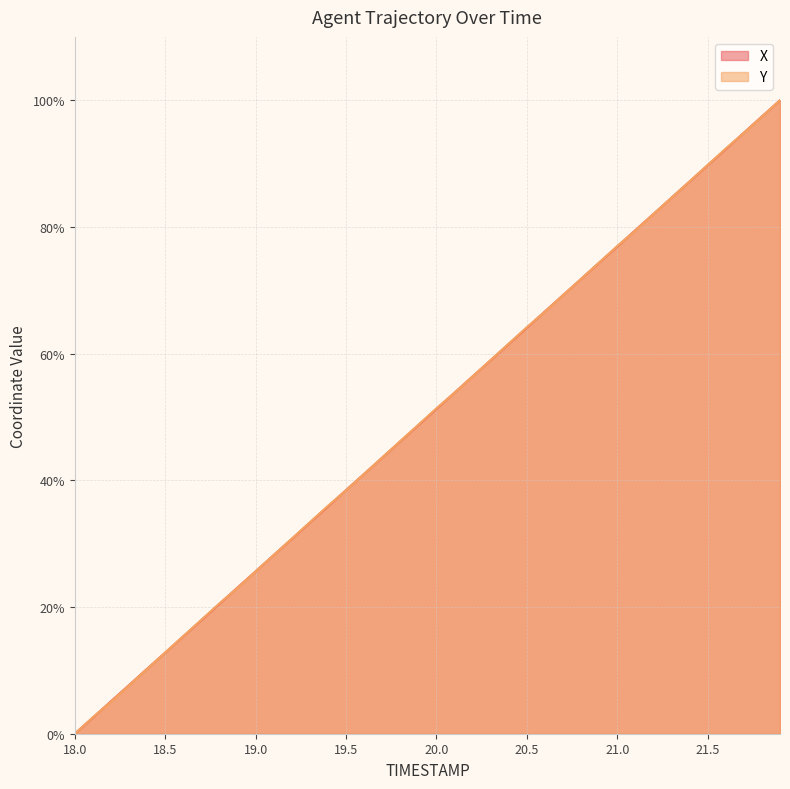

What is the difference between the second highest and minimum values in the X series?

97.4